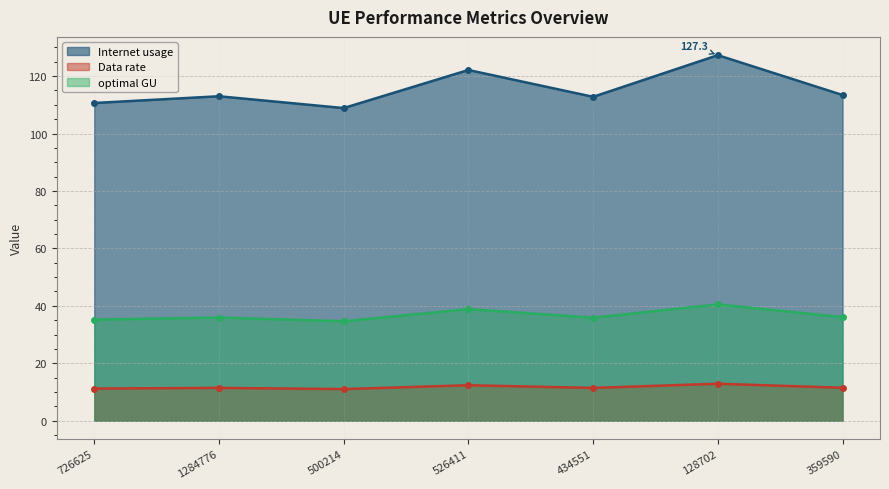

Which has a higher value, 359590 or 500214?

359590